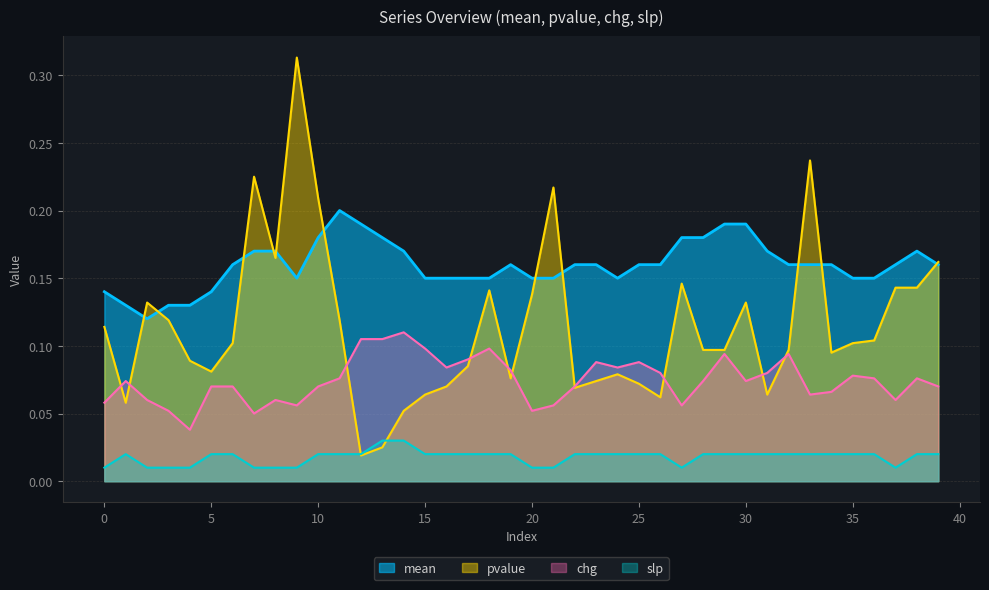

Rank the series at 20 from highest to lowest value.

mean, pvalue, chg, slp